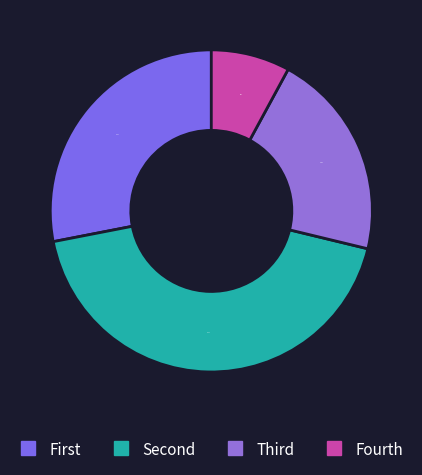

Count the number of slices in the pie.

4